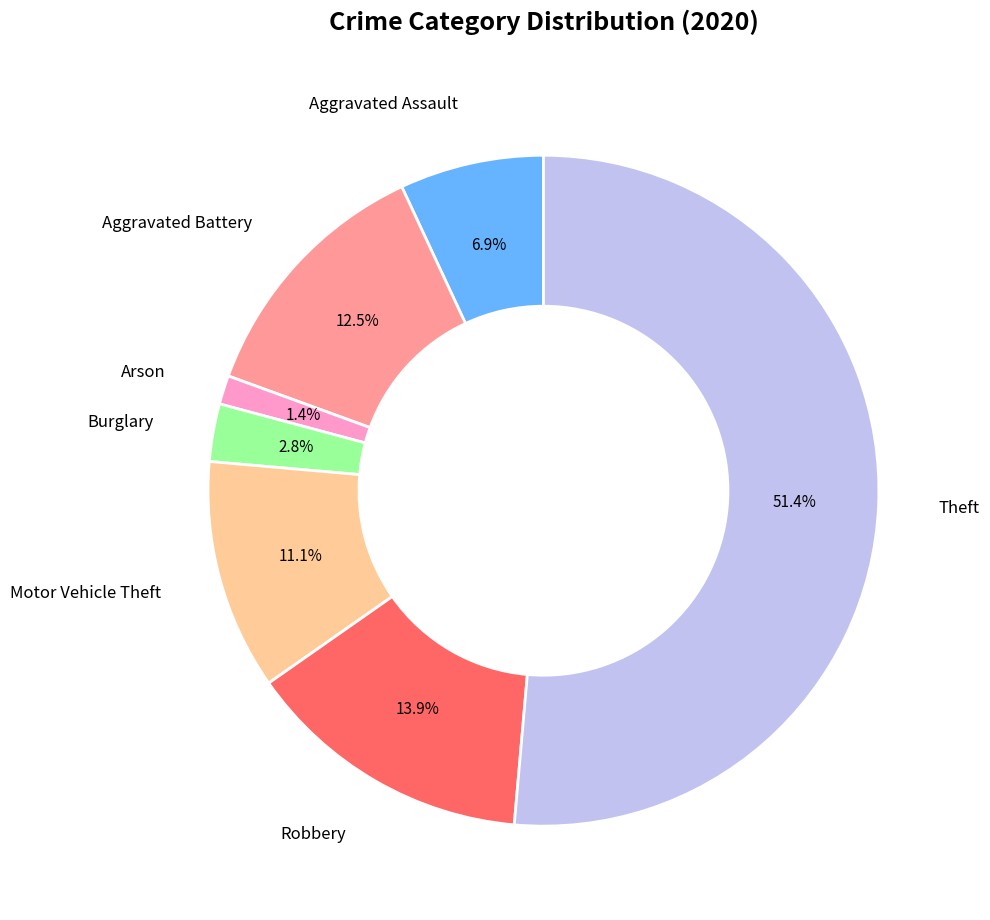

How many segments does this pie chart have?

7